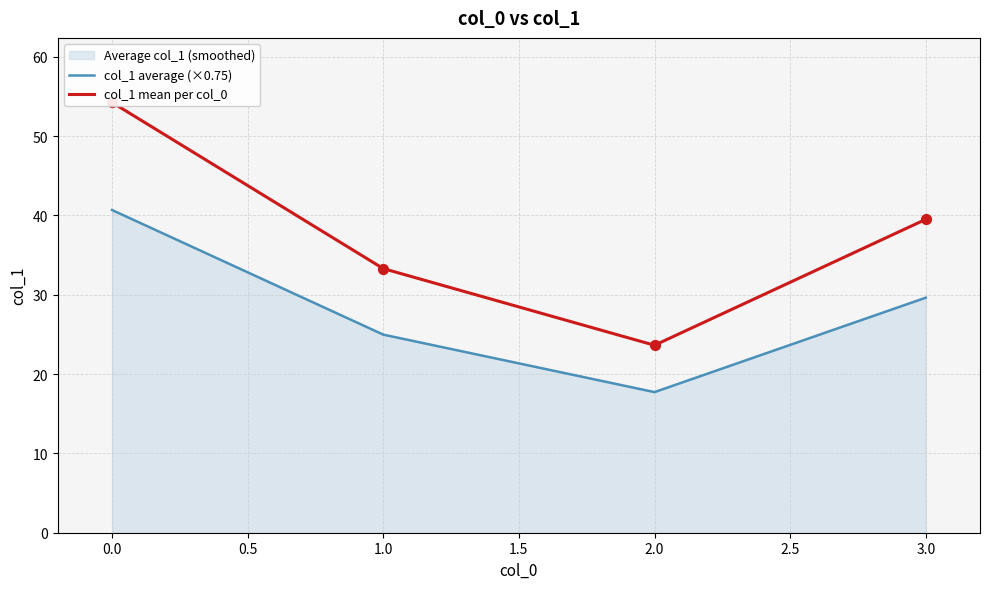

Which series has the largest total across all categories?

col_1 mean per col_0